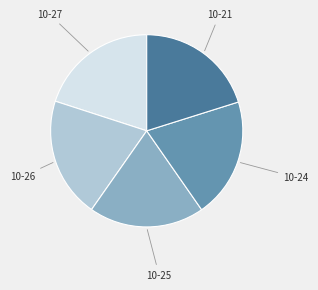

Does any single category account for the majority?

No